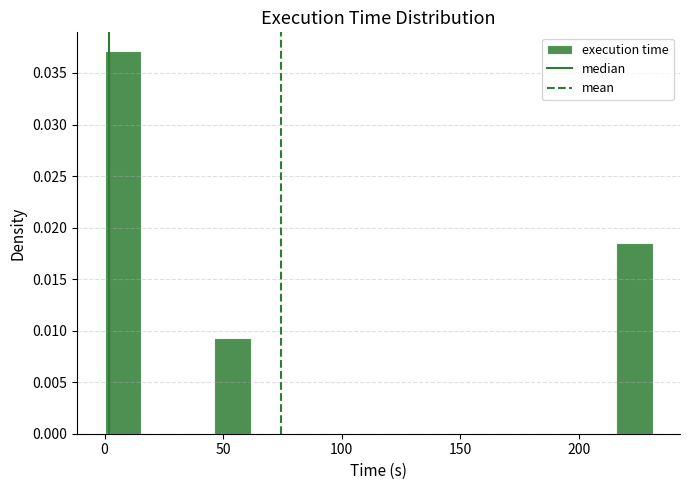

Read against the x-axis, roughly where is the centre of the tallest bar?

10